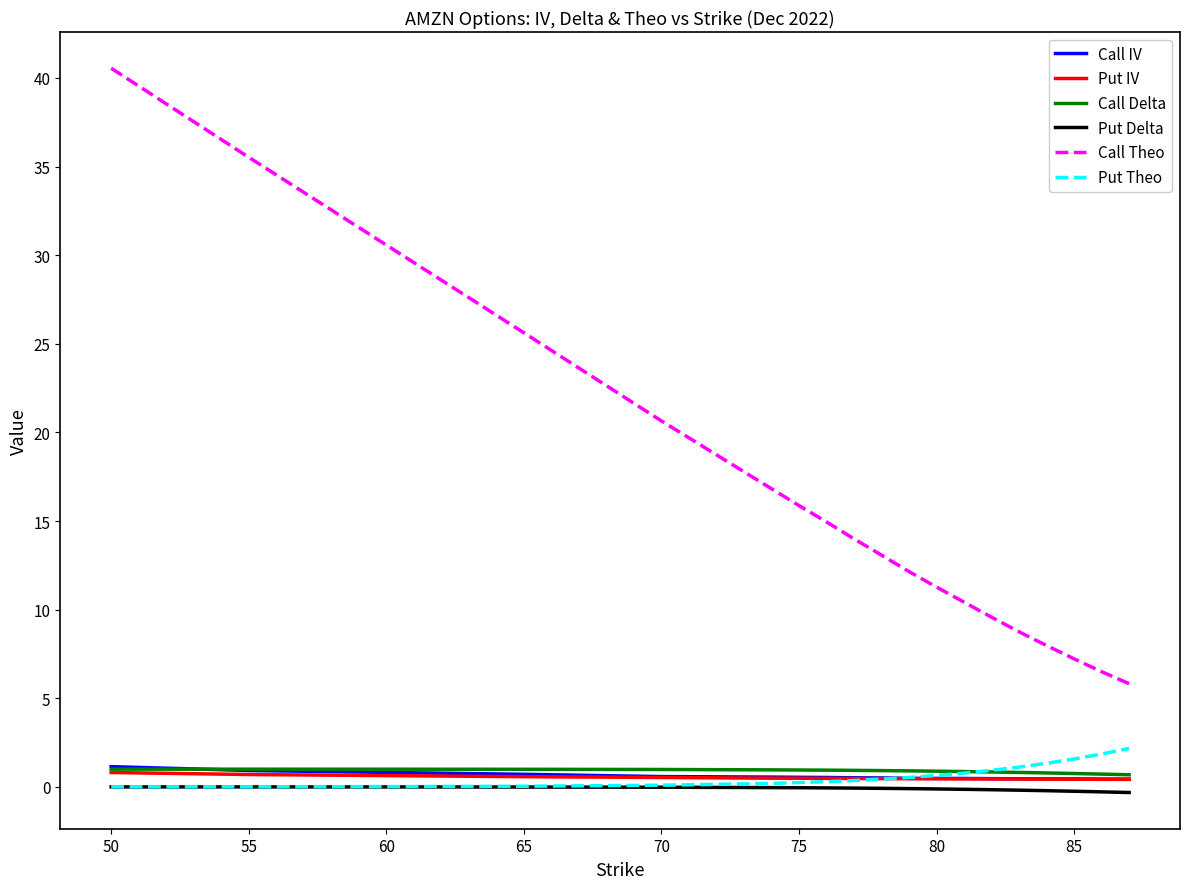

Which series has the largest total across all categories?

Call Theo